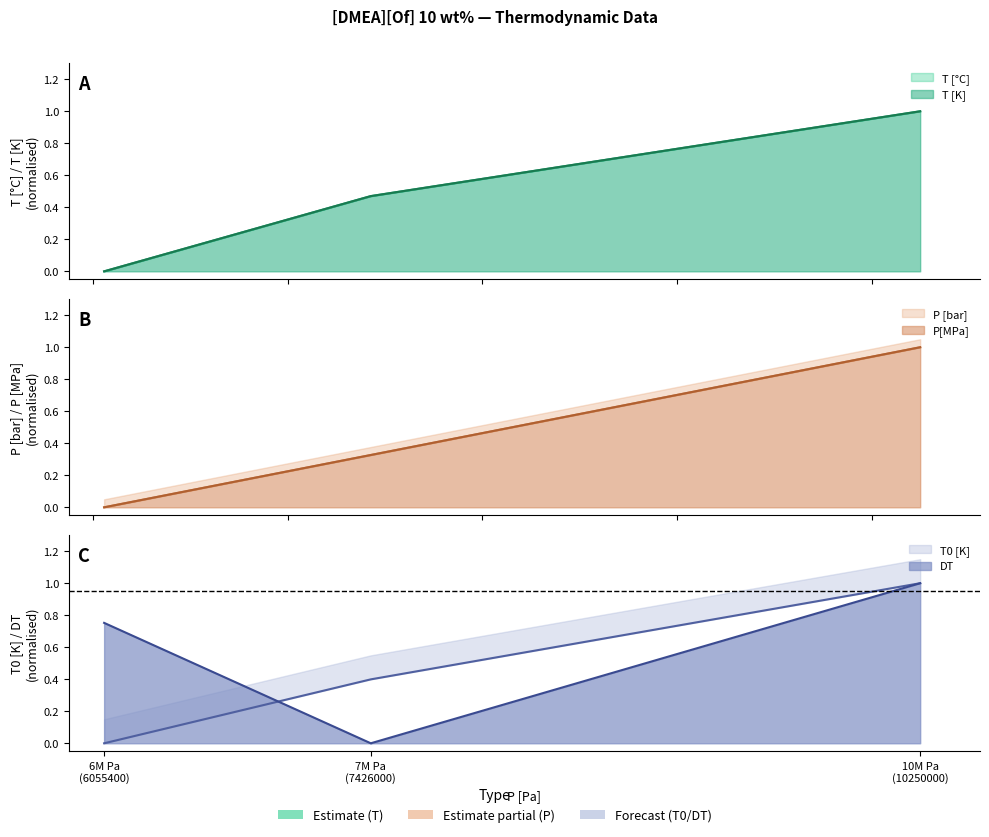

True or false: T [K] has a value of 0.7 at 10M Pa (10250000).

False